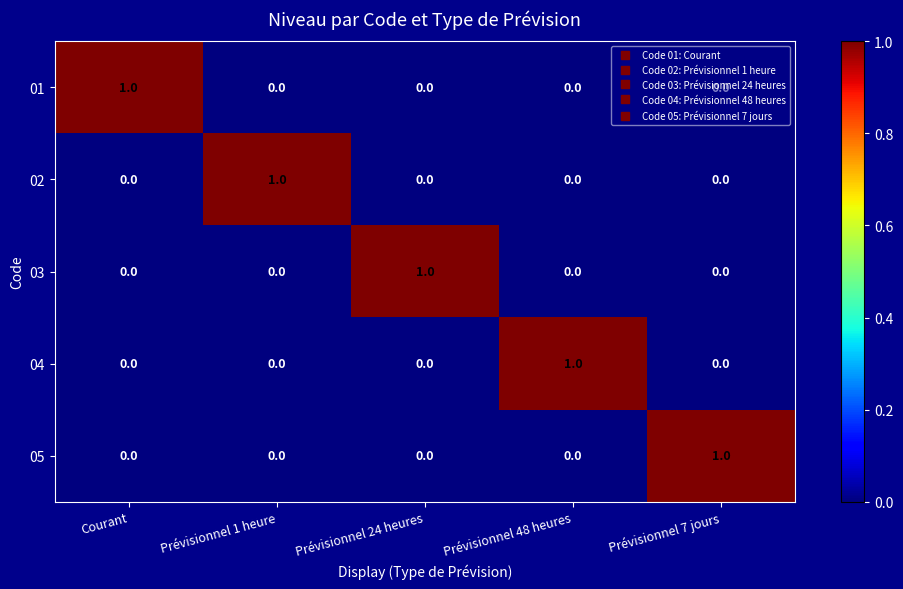

At which label does 02 reach its peak?

Prévisionnel 1 heure